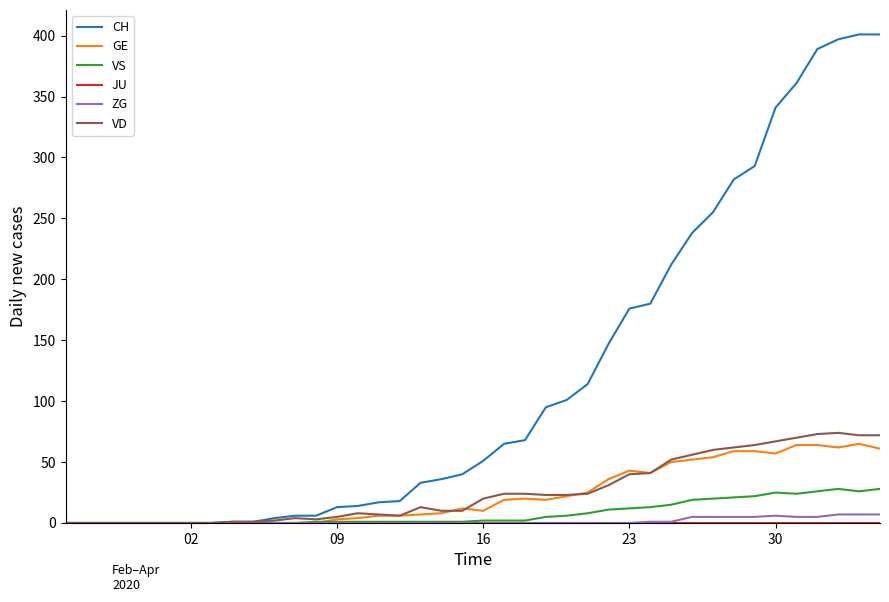

Which series has the largest range (max minus min)?

CH